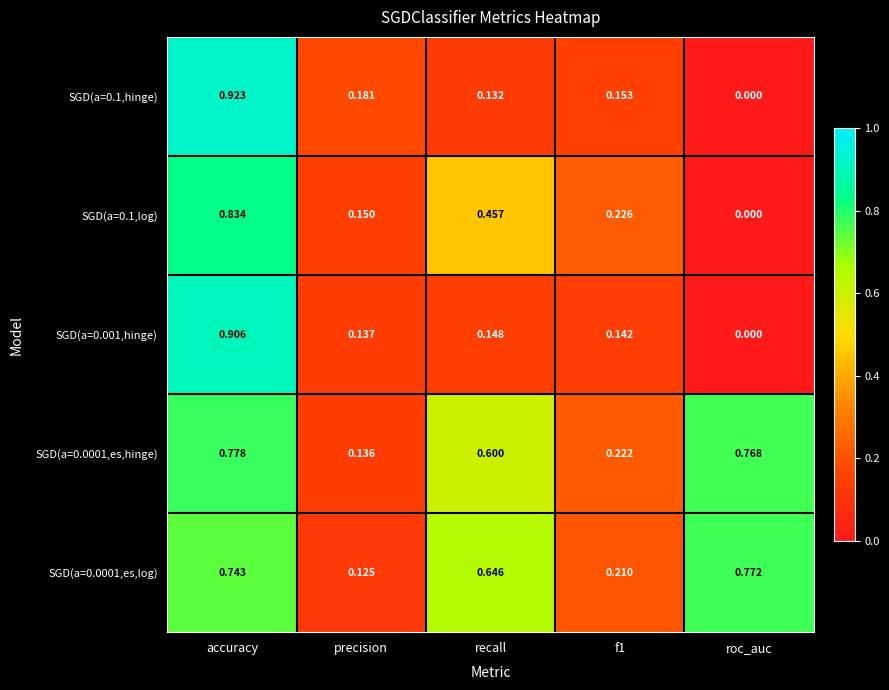

At which category is the sum across all series the highest?

accuracy